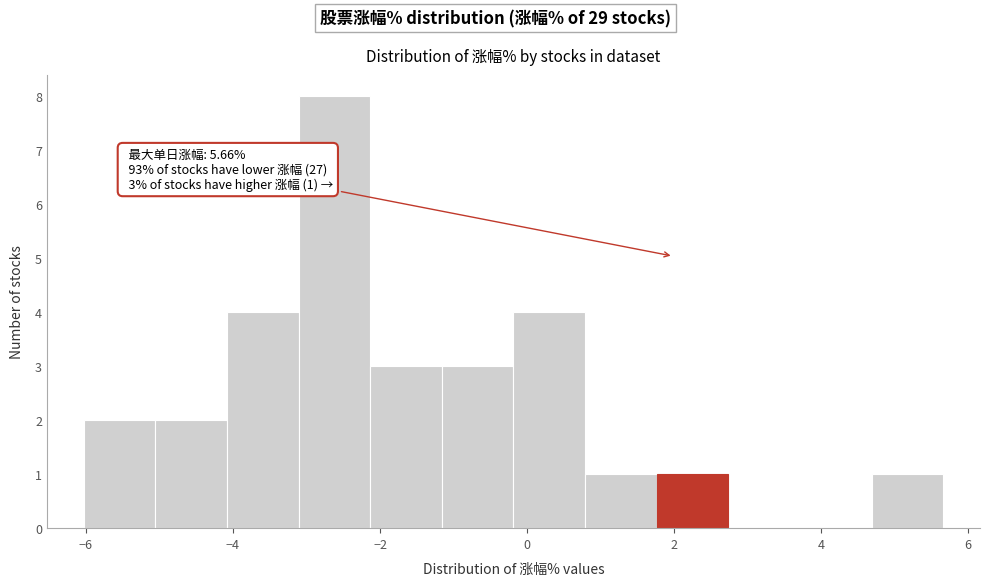

Over which range of the x-axis is the bar tallest?

-3.2 to -2.2